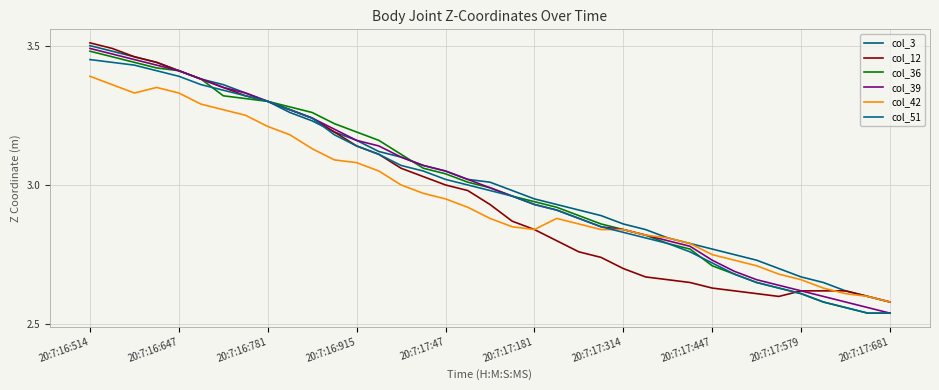

True or false: col_36 and col_39 cross at least once.

True